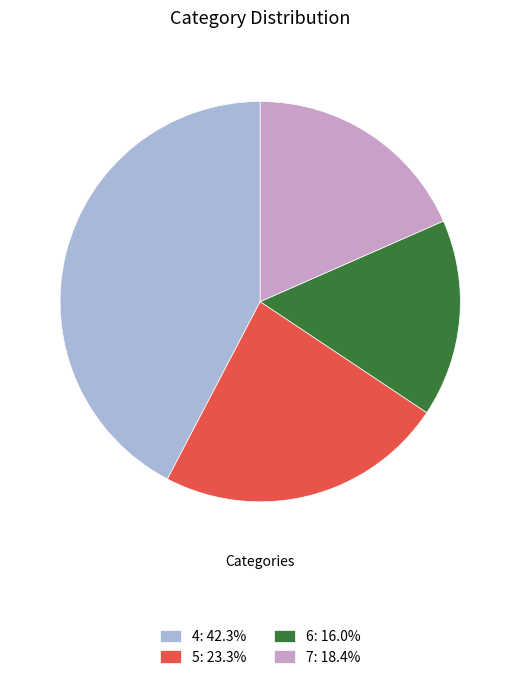

Which has a higher value, 6 or 4?

4